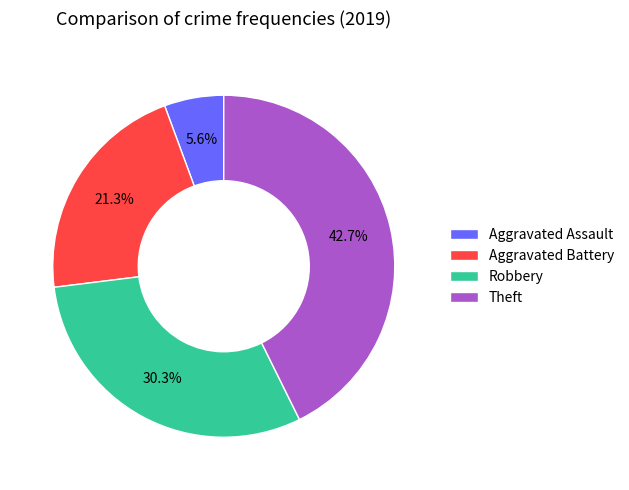

What is the smallest slice in the pie chart?

Aggravated Assault